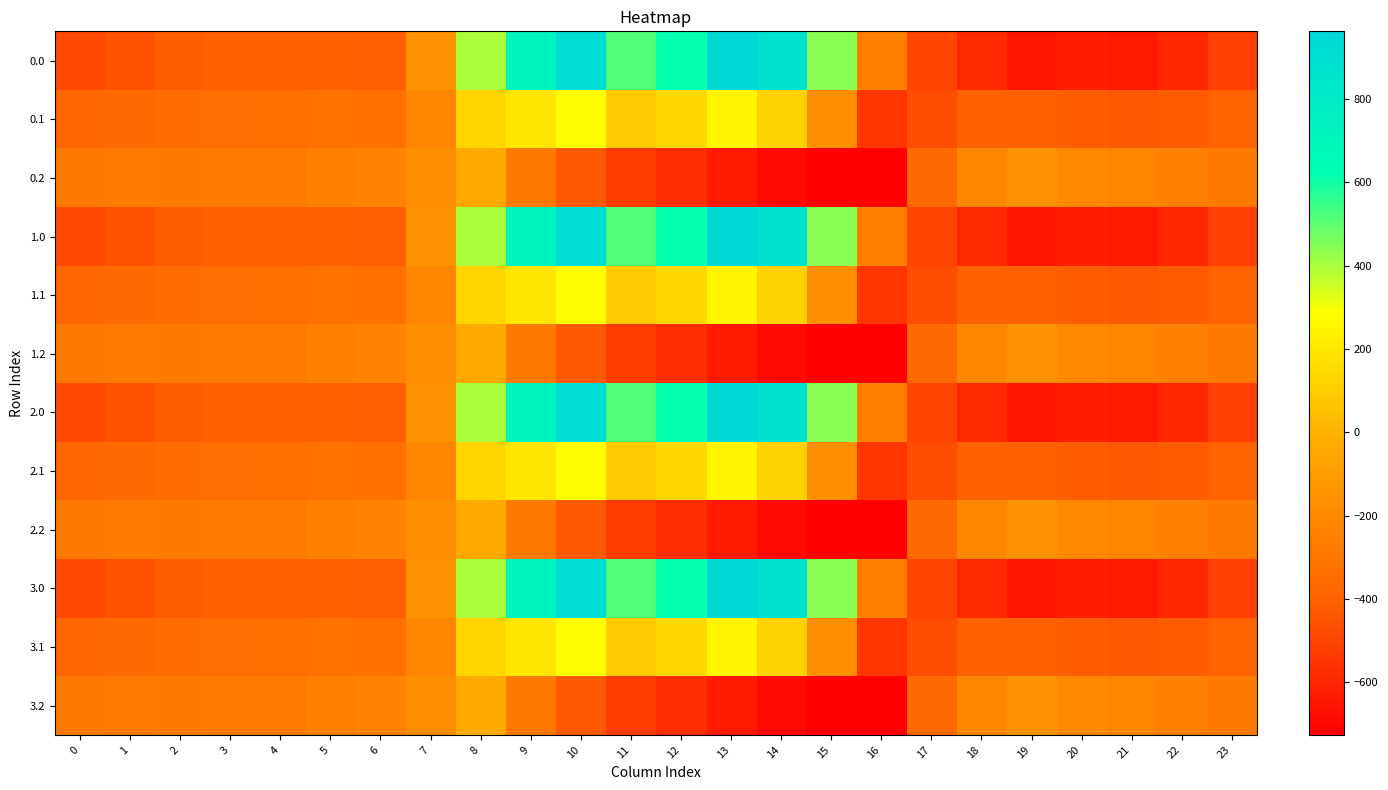

Reading right to left, what are all the values shown in this chart?

0.0: 23=-511.3	22=-592.3	21=-638.4	20=-629.9	19=-649.2	18=-586.7	17=-494.8	16=-250.9	15=443.0	14=870.3	13=962.7	12=619.4	11=516.0	10=916.2	9=716.9	8=395.3	7=-150.1	6=-408.0	5=-403.8	4=-404.9	3=-404.4	2=-410.3	1=-449.5	0=-482.0
0.1: 23=-399.4	22=-419.9	21=-432.4	20=-414.5	19=-400.2	18=-405.4	17=-466.6	16=-547.3	15=-173.1	14=113.7	13=241.5	12=134.6	11=87.0	10=274.1	9=191.1	8=125.2	7=-217.1	6=-332.2	5=-325.7	4=-339.6	3=-342.7	2=-347.9	1=-361.1	0=-384.6
0.2: 23=-287.5	22=-247.4	21=-226.4	20=-199.2	19=-151.0	18=-210.0	17=-362.4	16=-726.6	15=-725.8	14=-687.4	13=-640.4	12=-571.2	11=-520.6	10=-423.5	9=-288.5	8=-35.3	7=-176.6	6=-228.8	5=-245.0	4=-274.4	3=-281.0	2=-285.5	1=-272.7	0=-287.1
1.0: 23=-511.3	22=-592.3	21=-638.4	20=-629.9	19=-649.2	18=-586.7	17=-494.8	16=-250.9	15=443.0	14=870.3	13=962.7	12=619.4	11=516.0	10=916.2	9=716.9	8=395.3	7=-150.1	6=-408.0	5=-403.8	4=-404.9	3=-404.4	2=-410.3	1=-449.5	0=-482.0
1.1: 23=-399.4	22=-419.9	21=-432.4	20=-414.5	19=-400.2	18=-405.4	17=-466.6	16=-547.3	15=-173.1	14=113.7	13=241.5	12=134.6	11=87.0	10=274.1	9=191.1	8=125.2	7=-217.1	6=-332.2	5=-325.7	4=-339.6	3=-342.7	2=-347.9	1=-361.1	0=-384.6
1.2: 23=-287.5	22=-247.4	21=-226.4	20=-199.2	19=-151.0	18=-210.0	17=-362.4	16=-726.6	15=-725.8	14=-687.4	13=-640.4	12=-571.2	11=-520.6	10=-423.5	9=-288.5	8=-35.3	7=-176.6	6=-228.8	5=-245.0	4=-274.4	3=-281.0	2=-285.5	1=-272.7	0=-287.1
2.0: 23=-511.3	22=-592.3	21=-638.4	20=-629.9	19=-649.2	18=-586.7	17=-494.8	16=-250.9	15=443.0	14=870.3	13=962.7	12=619.4	11=516.0	10=916.2	9=716.9	8=395.3	7=-150.1	6=-408.0	5=-403.8	4=-404.9	3=-404.4	2=-410.3	1=-449.5	0=-482.0
2.1: 23=-399.4	22=-419.9	21=-432.4	20=-414.5	19=-400.2	18=-405.4	17=-466.6	16=-547.3	15=-173.1	14=113.7	13=241.5	12=134.6	11=87.0	10=274.1	9=191.1	8=125.2	7=-217.1	6=-332.2	5=-325.7	4=-339.6	3=-342.7	2=-347.9	1=-361.1	0=-384.6
2.2: 23=-287.5	22=-247.4	21=-226.4	20=-199.2	19=-151.0	18=-210.0	17=-362.4	16=-726.6	15=-725.8	14=-687.4	13=-640.4	12=-571.2	11=-520.6	10=-423.5	9=-288.5	8=-35.3	7=-176.6	6=-228.8	5=-245.0	4=-274.4	3=-281.0	2=-285.5	1=-272.7	0=-287.1
3.0: 23=-511.3	22=-592.3	21=-638.4	20=-629.9	19=-649.2	18=-586.7	17=-494.8	16=-250.9	15=443.0	14=870.3	13=962.7	12=619.4	11=516.0	10=916.2	9=716.9	8=395.3	7=-150.1	6=-408.0	5=-403.8	4=-404.9	3=-404.4	2=-410.3	1=-449.5	0=-482.0
3.1: 23=-399.4	22=-419.9	21=-432.4	20=-414.5	19=-400.2	18=-405.4	17=-466.6	16=-547.3	15=-173.1	14=113.7	13=241.5	12=134.6	11=87.0	10=274.1	9=191.1	8=125.2	7=-217.1	6=-332.2	5=-325.7	4=-339.6	3=-342.7	2=-347.9	1=-361.1	0=-384.6
3.2: 23=-287.5	22=-247.4	21=-226.4	20=-199.2	19=-151.0	18=-210.0	17=-362.4	16=-726.6	15=-725.8	14=-687.4	13=-640.4	12=-571.2	11=-520.6	10=-423.5	9=-288.5	8=-35.3	7=-176.6	6=-228.8	5=-245.0	4=-274.4	3=-281.0	2=-285.5	1=-272.7	0=-287.1